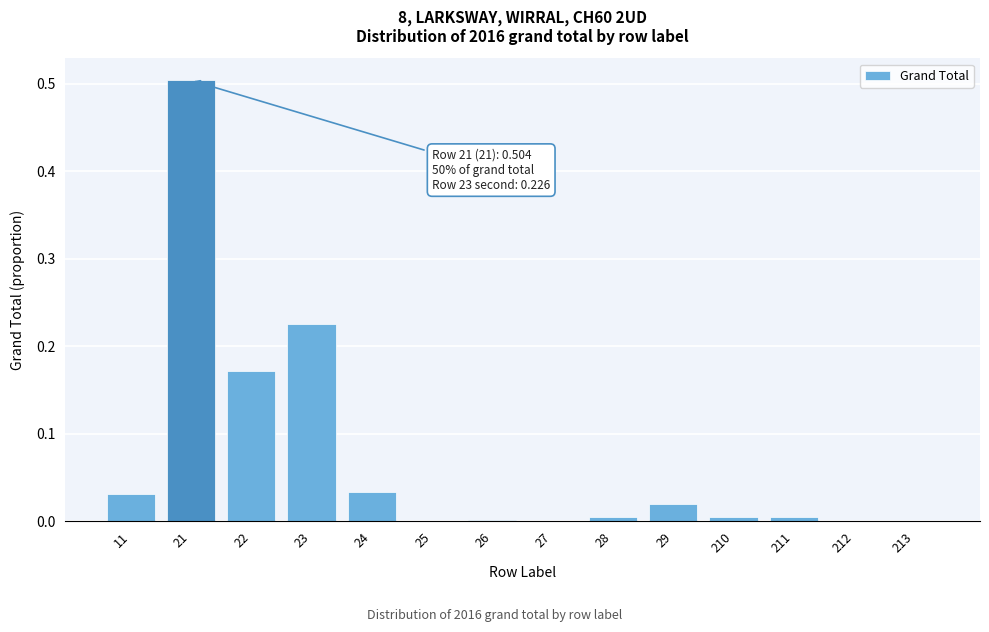

Which category has the highest value across all series?

21